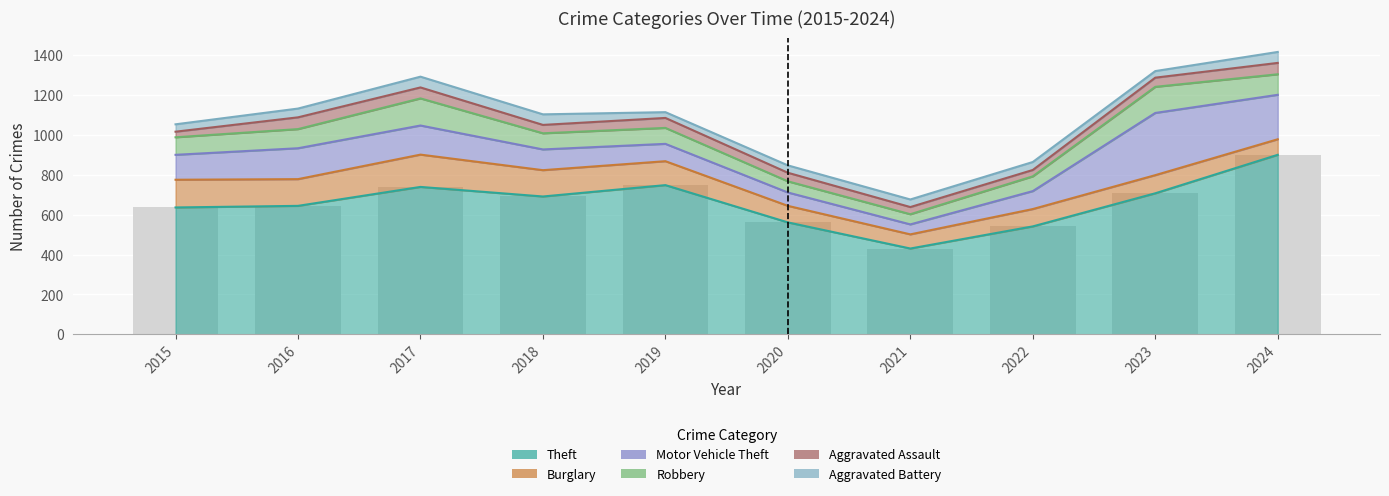

Where is Aggravated Battery nearest to the value 42?

2016